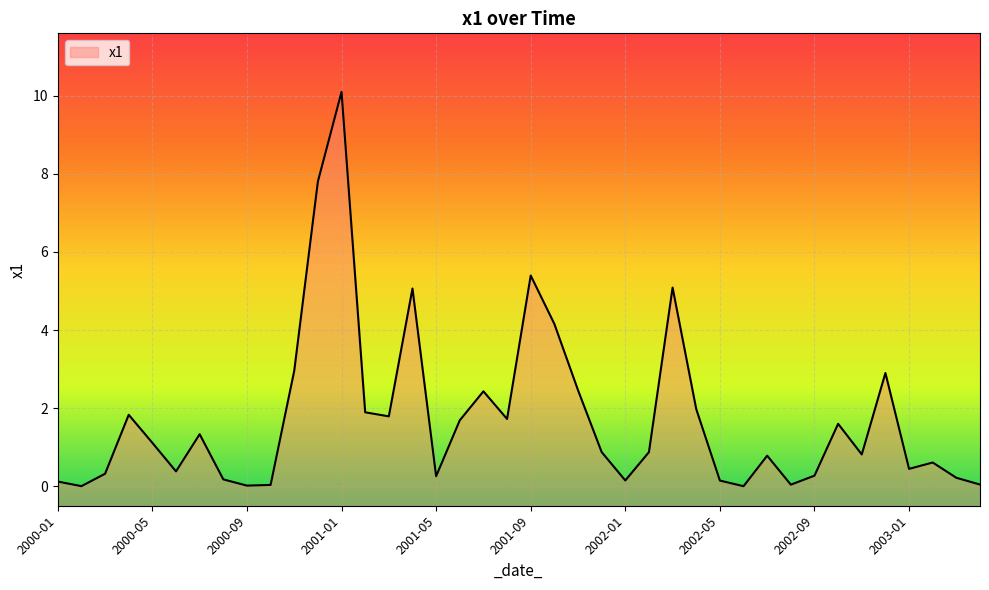

Reading left to right, what are all the values shown in this chart?

0.1	0.0	0.3	1.8	1.1	0.4	1.3	0.2	0.0	0.0	3.0	7.8	10.1	1.9	1.8	5.1	0.3	1.7	2.4	1.7	5.4	4.2	2.5	0.9	0.1	0.9	5.1	2.0	0.1	0.0	0.8	0.0	0.3	1.6	0.8	2.9	0.4	0.6	0.2	0.0